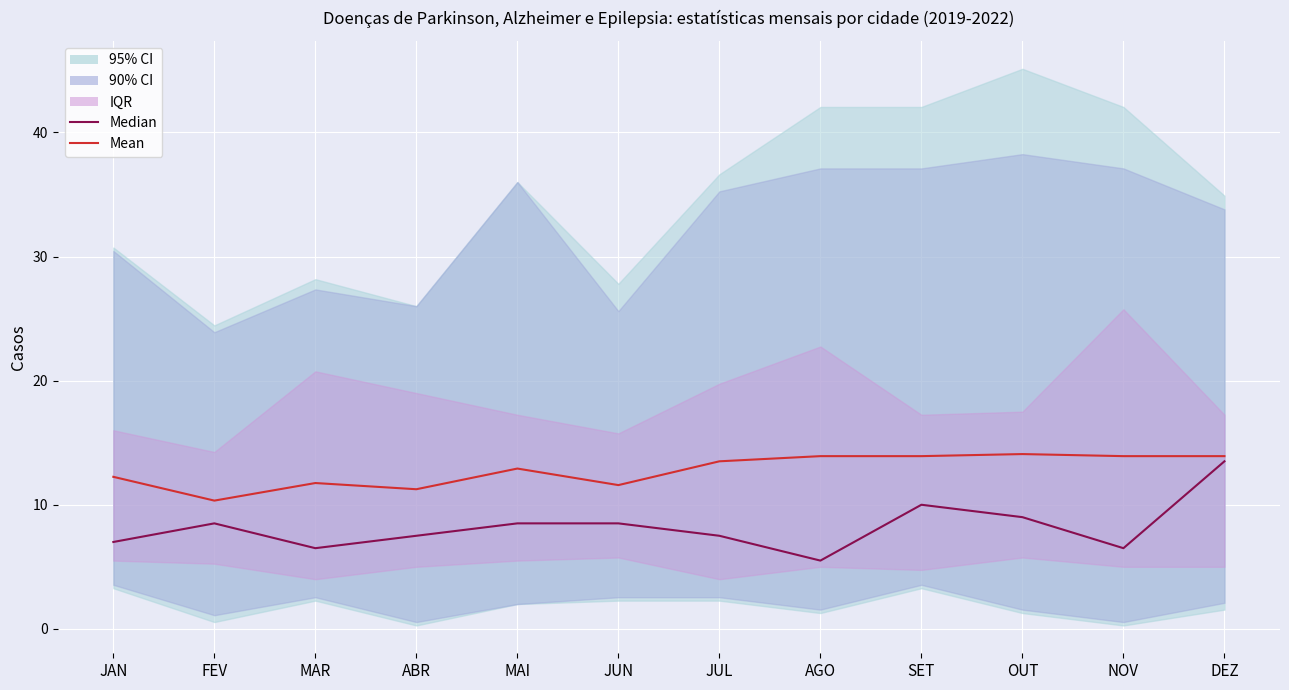

True or false: Mean has a value of 14.1 at OUT.

True